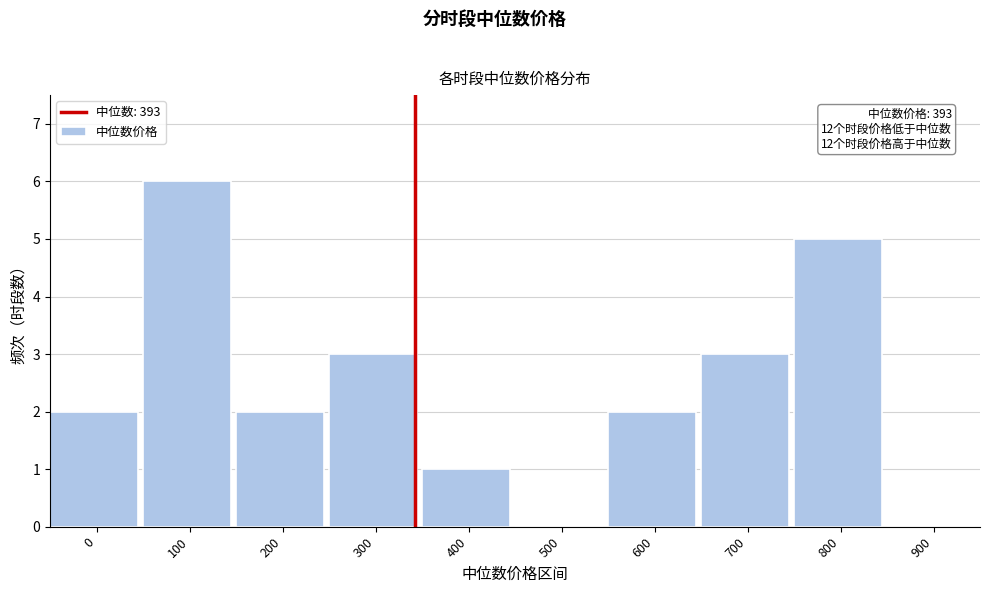

Reading right to left, extract all data points from this chart.

900=0	800=5	700=3	600=2	500=0	400=1	300=3	200=2	100=6	0=2